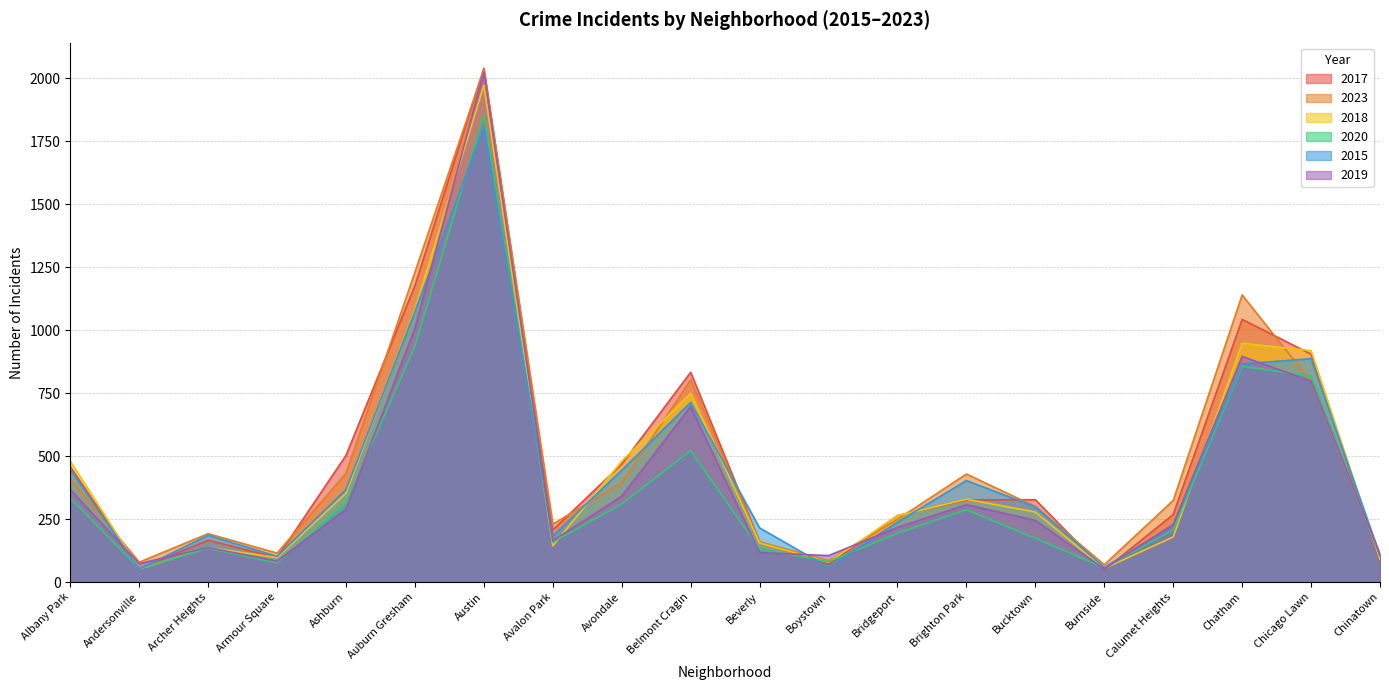

What is the value of the 2018 point at the 17th from the left?

179